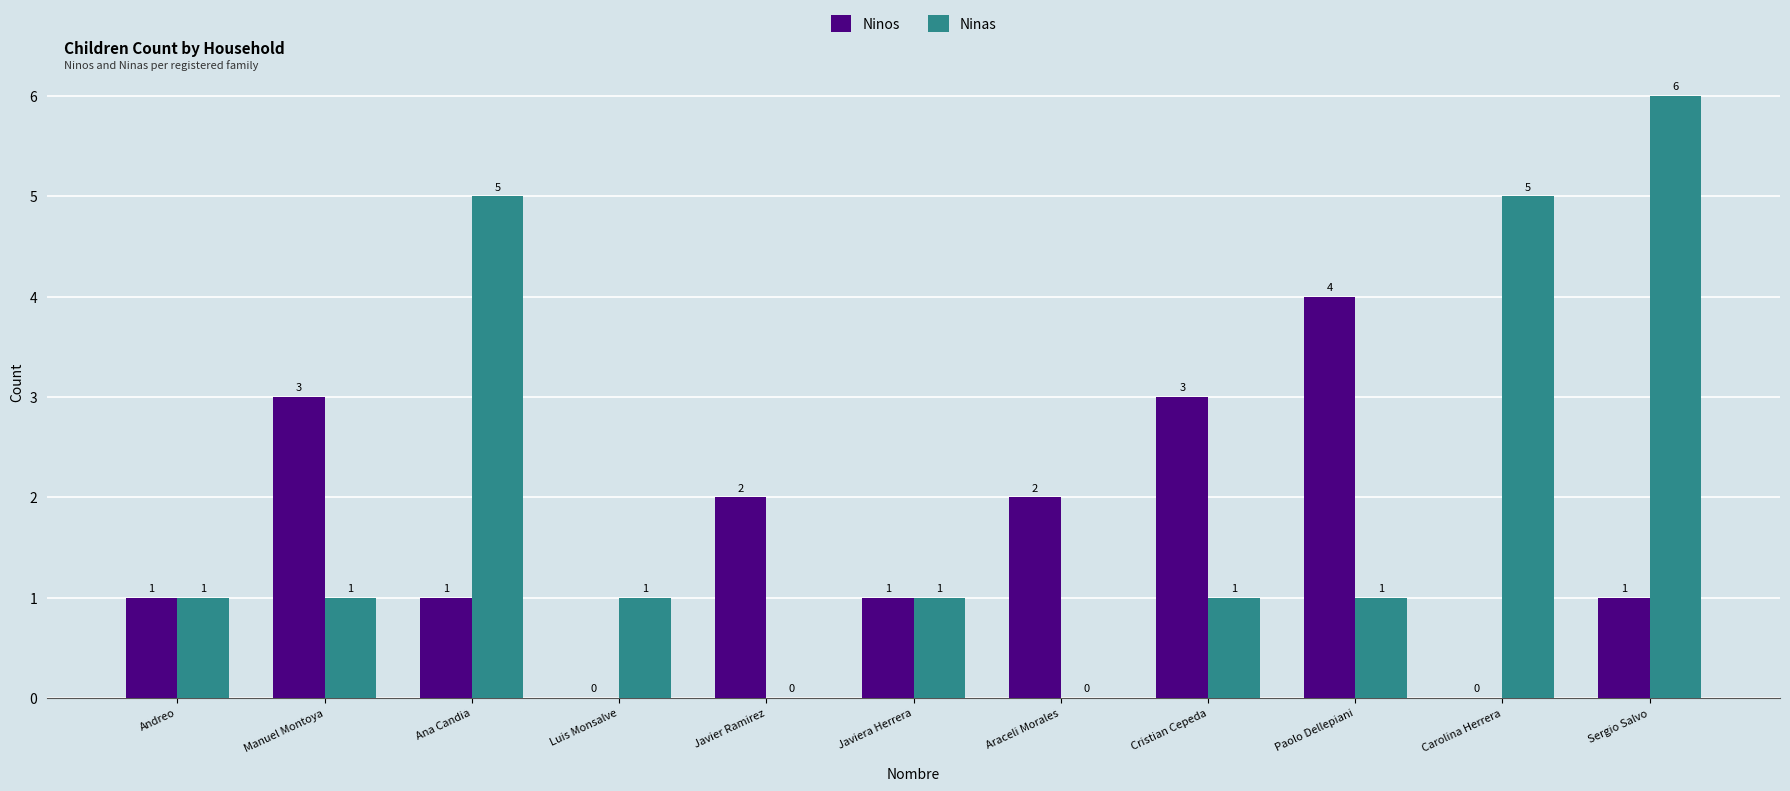

At which label does Ninos reach its peak?

Paolo Dellepiani